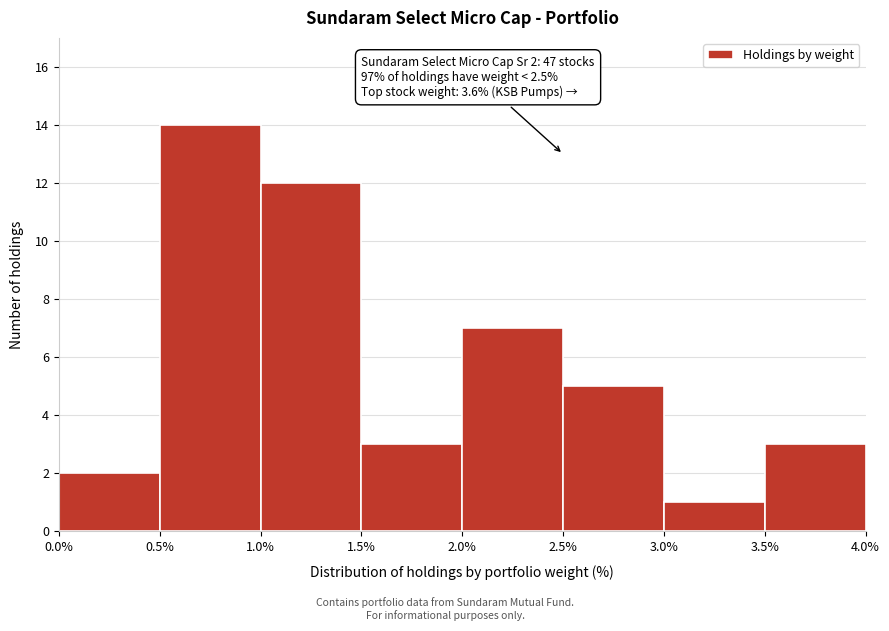

Over which range of the x-axis is the bar tallest?

0.5% to 1.0%